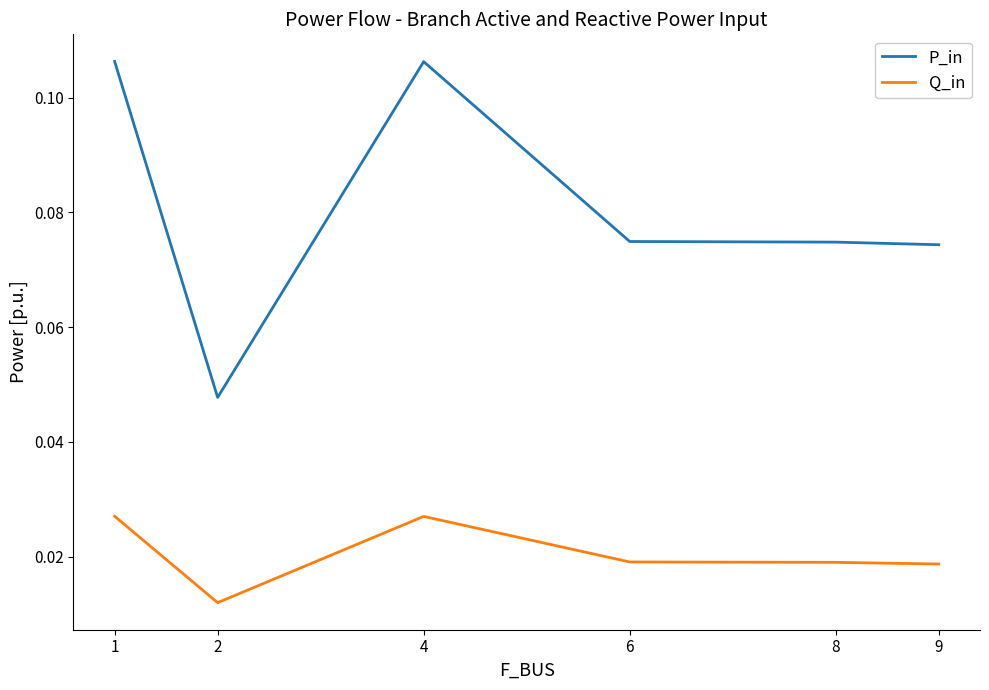

True or false: Q_in and P_in intersect in this chart.

False